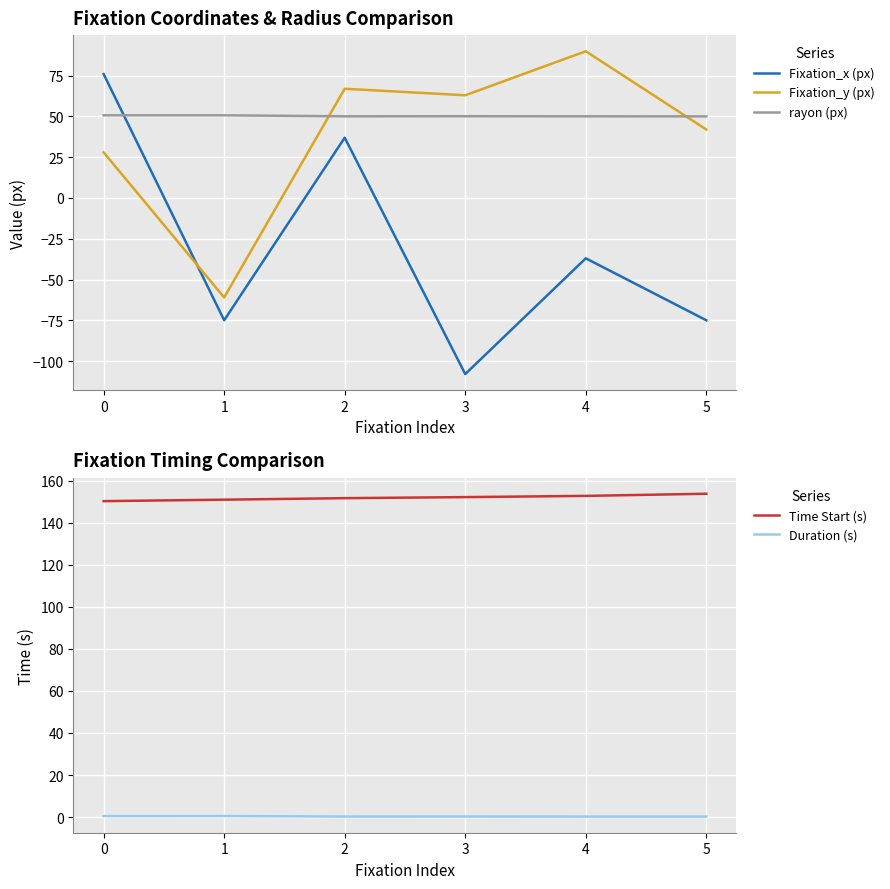

Reading left to right, extract all data points from this chart.

Fixation_x (px): 0=76.0	1=-75.0	2=37.0	3=-108.0	4=-37.0	5=-75.0
Fixation_y (px): 0=28.0	1=-61.0	2=67.0	3=63.0	4=90.0	5=42.0
rayon (px): 0=50.7	1=50.7	2=50.1	3=50.2	4=50.1	5=50.0
Time Start (s): 0=150.3	1=151.0	2=151.7	3=152.2	4=152.8	5=153.8
Duration (s): 0=0.4	1=0.5	2=0.2	3=0.3	4=0.2	5=0.2